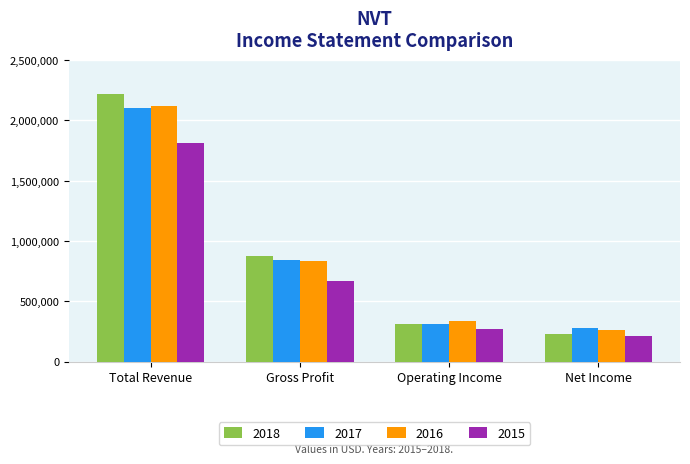

Reading left to right, transcribe all the data shown in this chart.

2018: Total Revenue=2213600	Gross Profit=876100	Operating Income=310800	Net Income=230800
2017: Total Revenue=2097900	Gross Profit=841900	Operating Income=313500	Net Income=276900
2016: Total Revenue=2116000	Gross Profit=835800	Operating Income=332800	Net Income=259100
2015: Total Revenue=1809300	Gross Profit=670100	Operating Income=267000	Net Income=210100